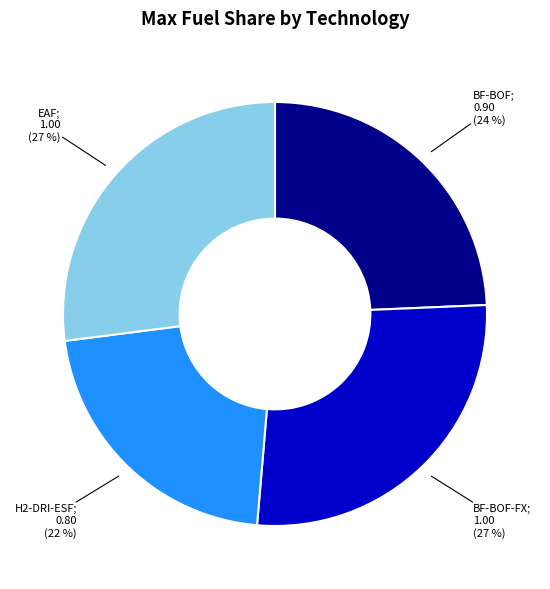

Is there a majority slice in this chart?

No